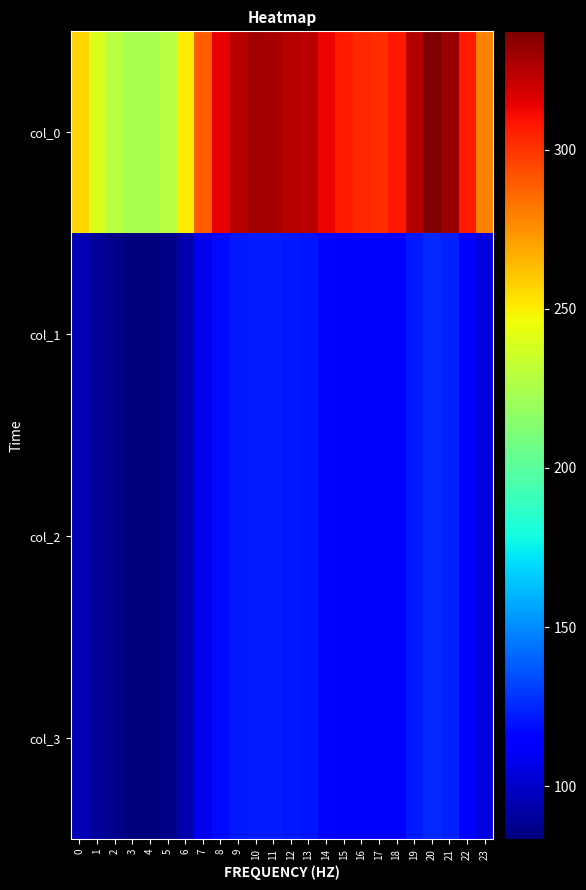

At how many categories does at least one series exceed 125?

24